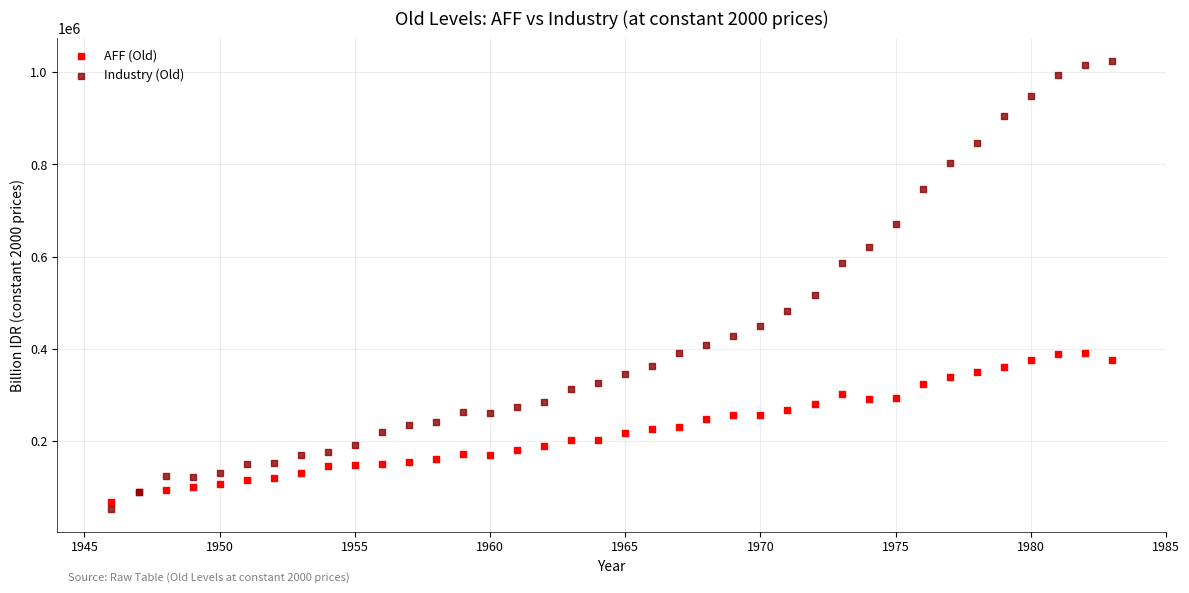

What is the X range (max minus min) for the scatter plot?

37.0